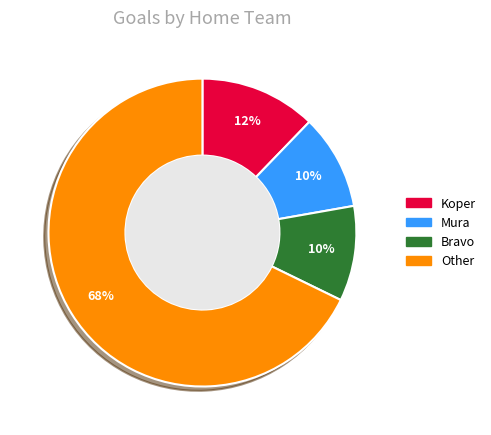

How many segments does this pie chart have?

4